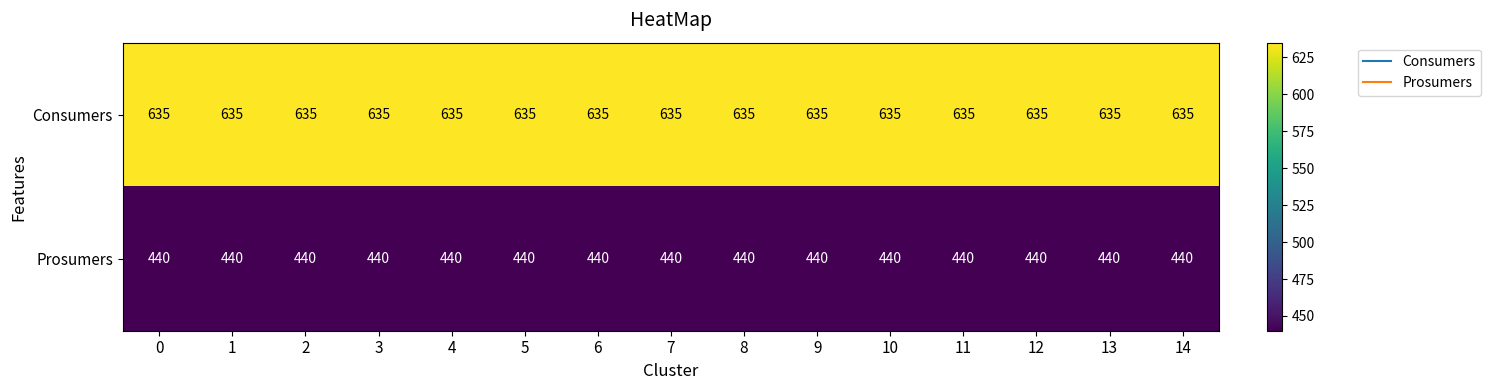

What is the greatest value displayed?

635